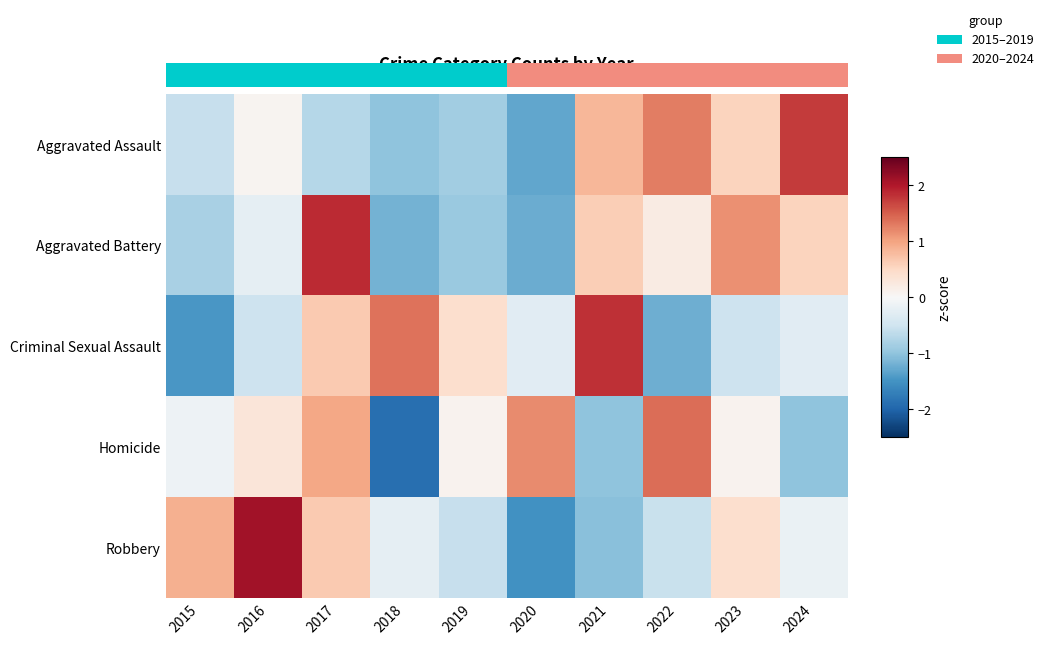

Which series has the widest spread of values?

Robbery